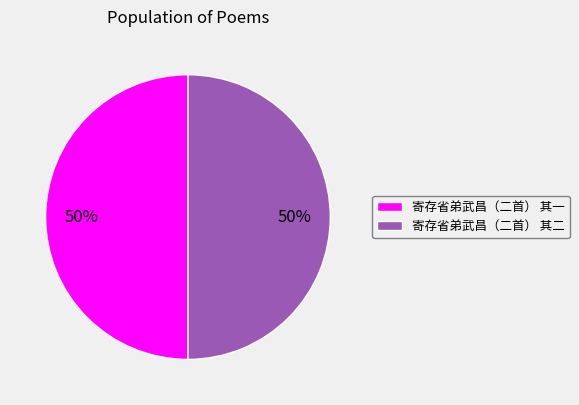

How many slices are in this pie chart?

2